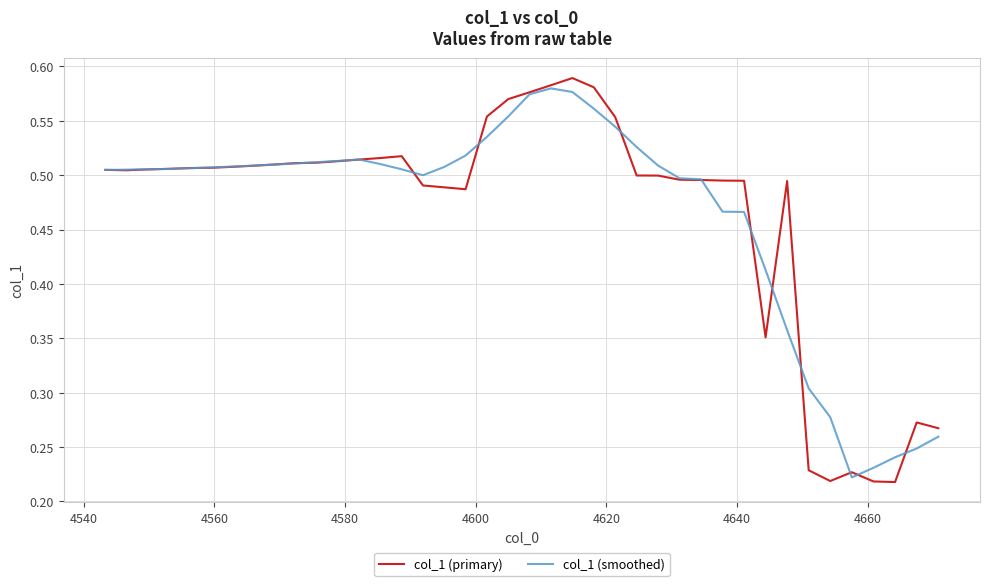

True or false: col_1 (smoothed) has more than 1 interior local peaks.

True